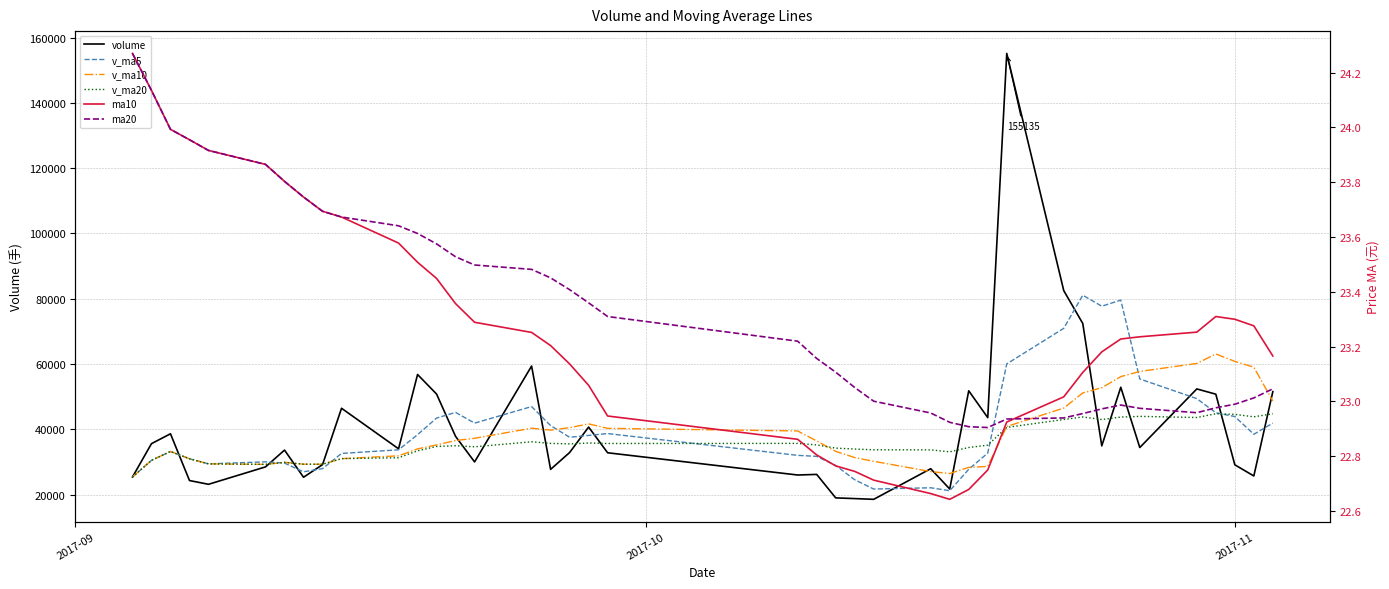

Which series ends up on top after the final intersection of v_ma20 and v_ma5?

v_ma20